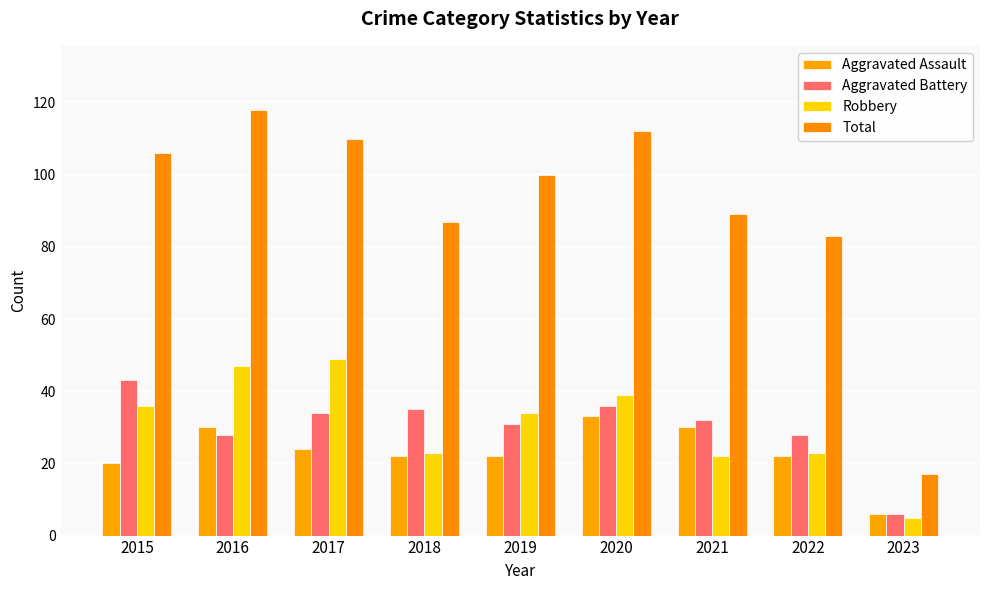

How many bars are there in each group?

4